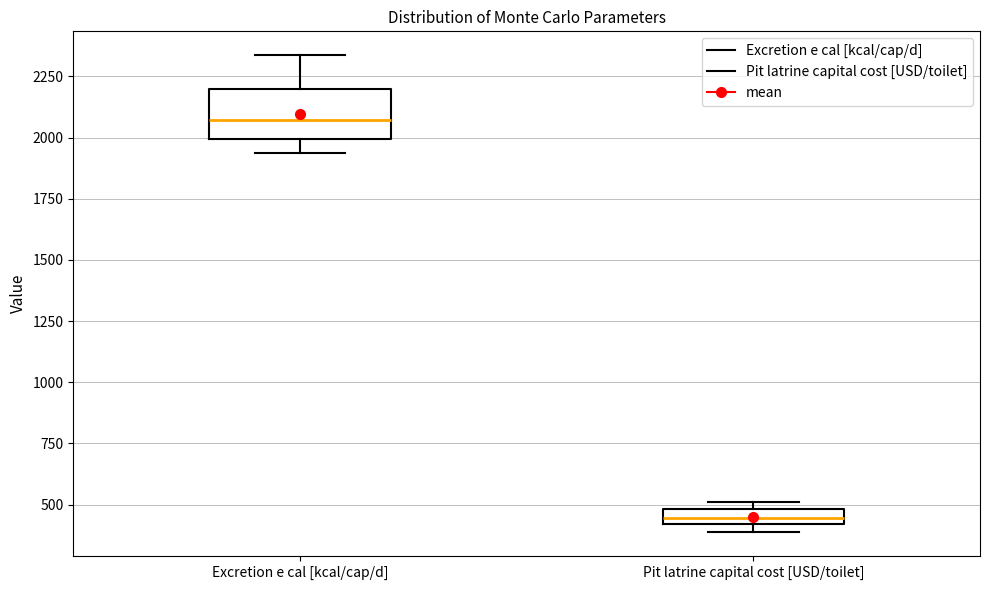

Where is the lower edge of the box for Excretion e cal [kcal/cap/d] on the y-axis? The values are not printed on the chart, so give them approximately, as read against the axis.

2000